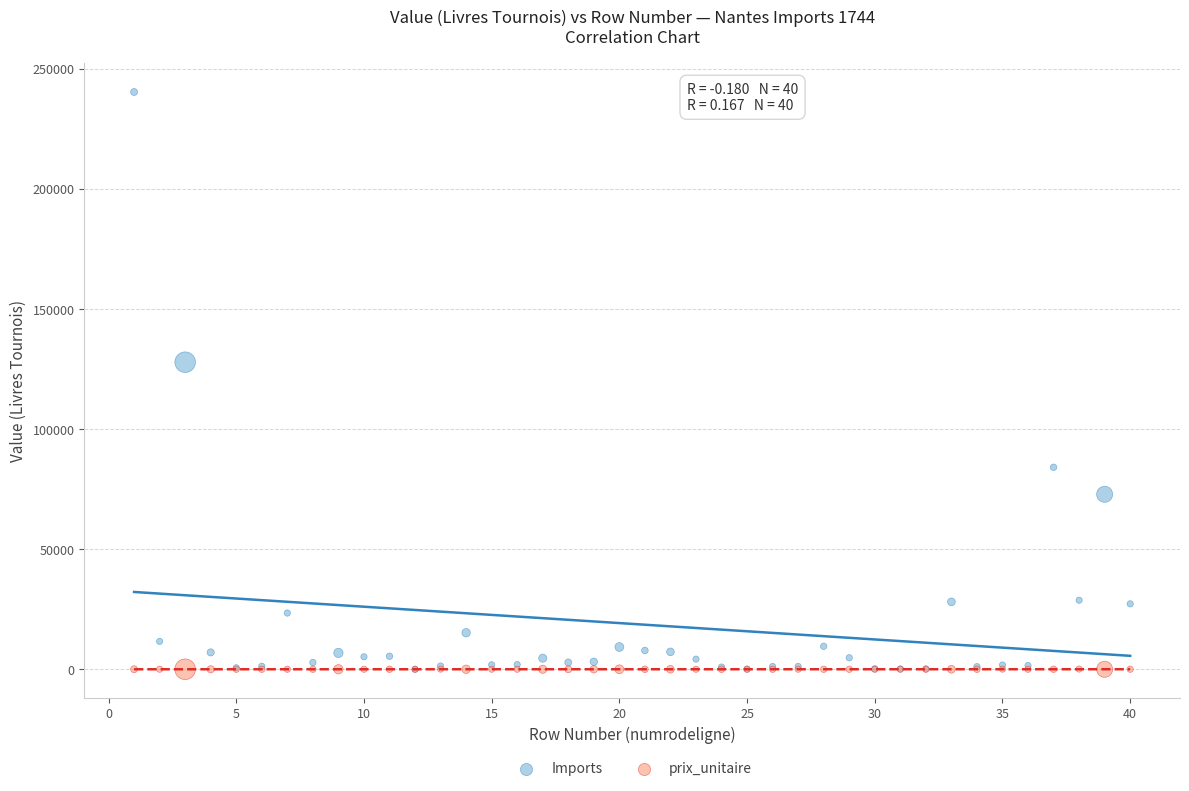

Across all series, what Y value is closest to 120183?

127860.6